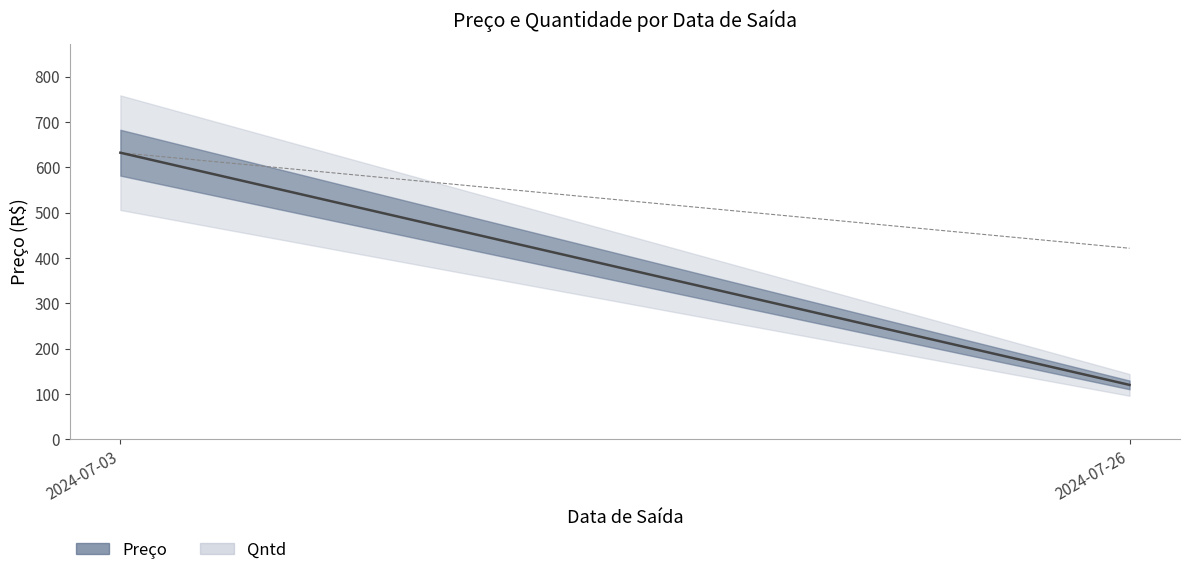

At which category is the sum across all series the highest?

2024-07-03